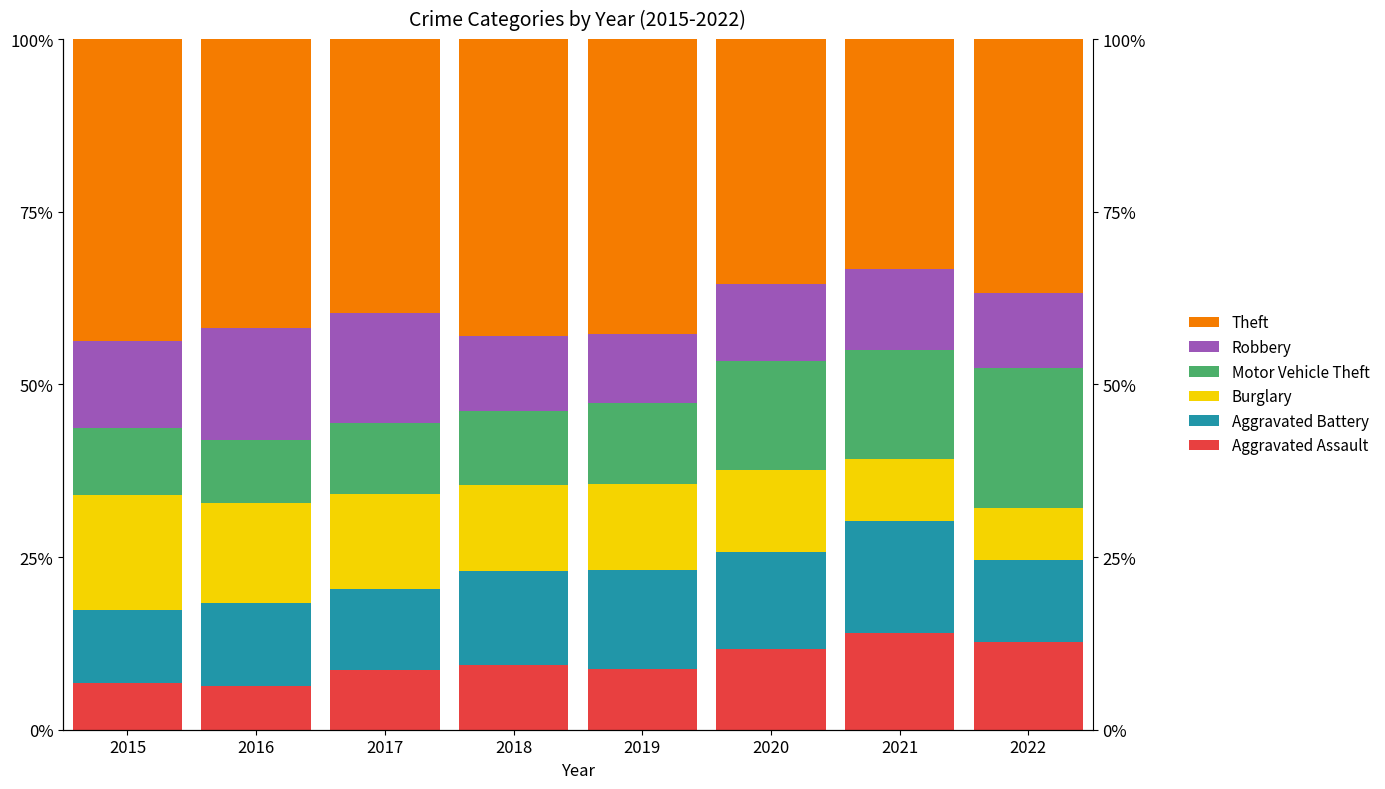

What is the difference between the second highest and minimum values in the Robbery series?

6.0